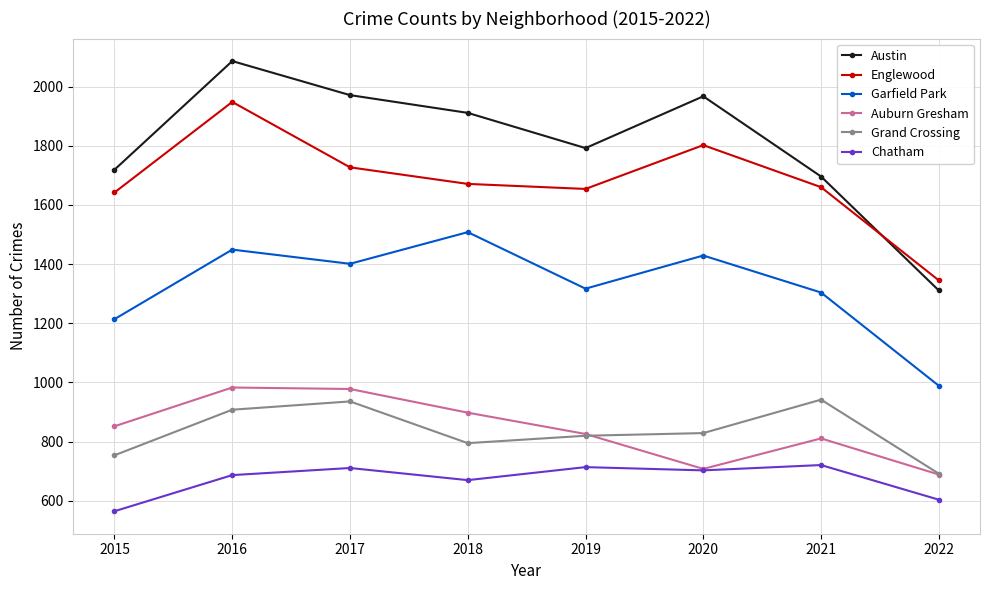

At 2018, list the series in order from smallest to largest.

Chatham, Grand Crossing, Auburn Gresham, Garfield Park, Englewood, Austin